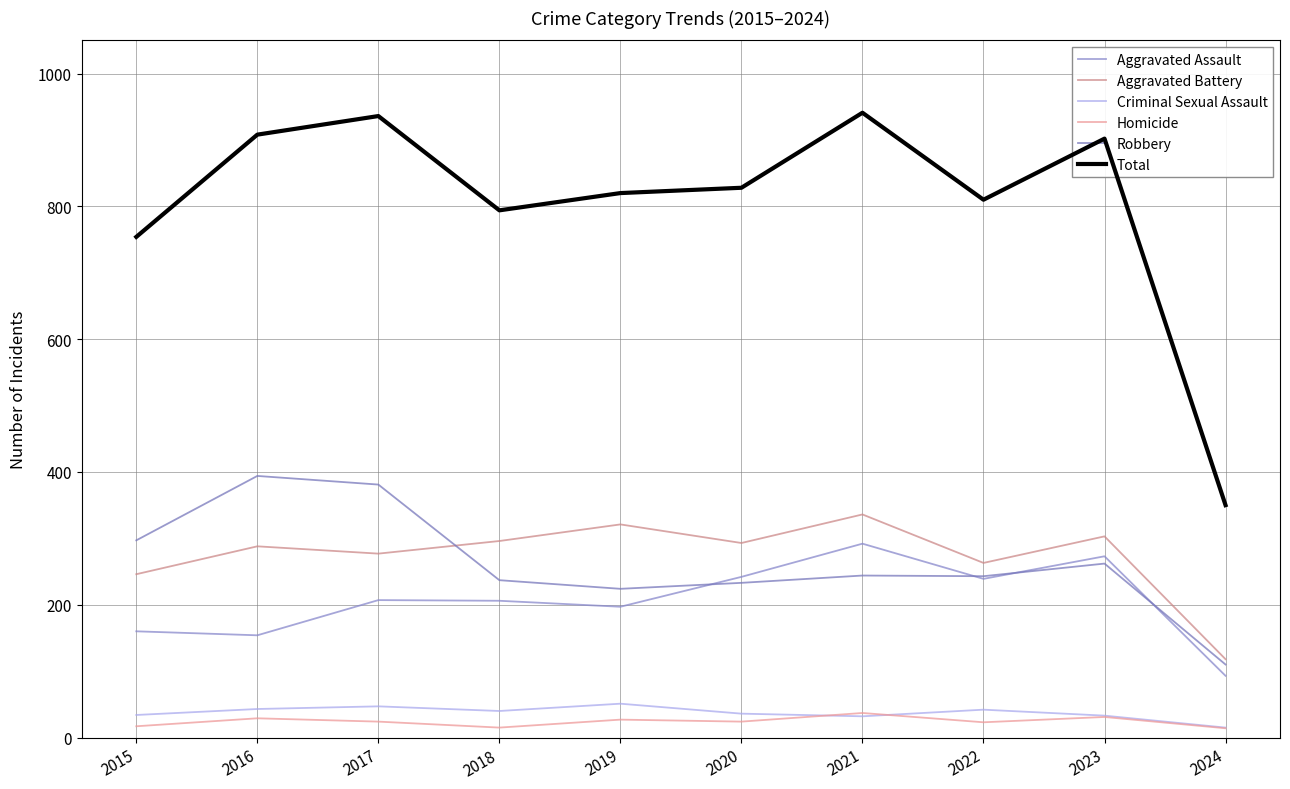

Reading right to left, transcribe all the data shown in this chart.

Aggravated Assault: 93	273	239	292	242	197	206	207	154	160
Aggravated Battery: 118	303	263	336	293	321	296	277	288	246
Criminal Sexual Assault: 15	33	42	32	36	51	40	47	43	34
Homicide: 14	31	23	37	24	27	15	24	29	17
Robbery: 110	262	243	244	233	224	237	381	394	297
Total: 350	902	810	941	828	820	794	936	908	754